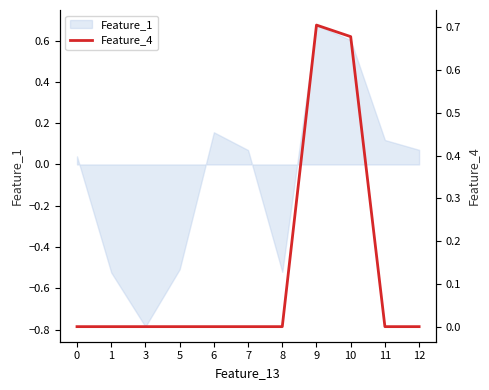

Is it true that the value at 8 is 0.0?

False